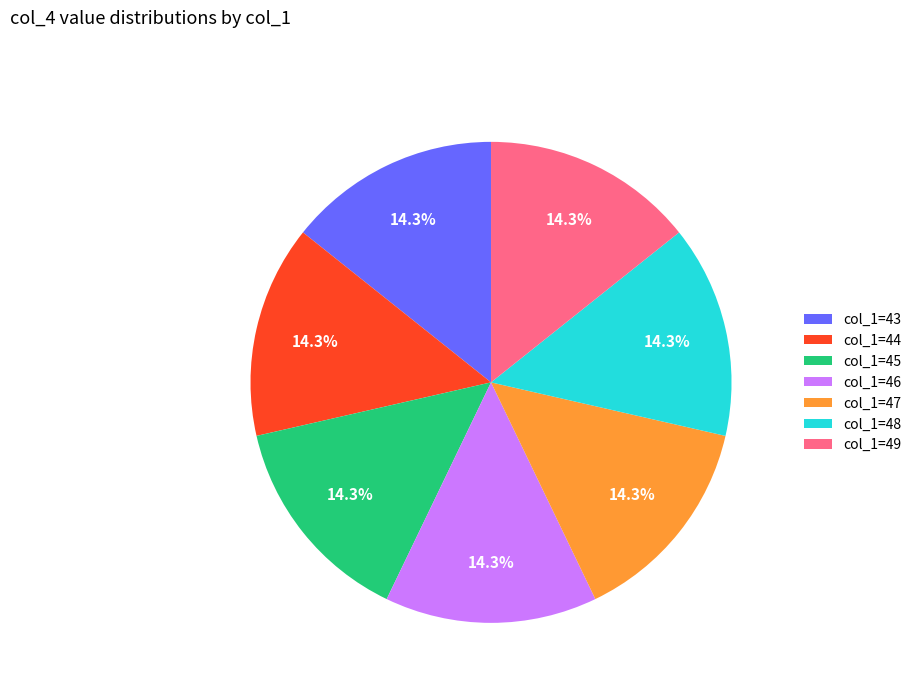

What is the total percentage of col_1=45 and col_1=44?

28.6%